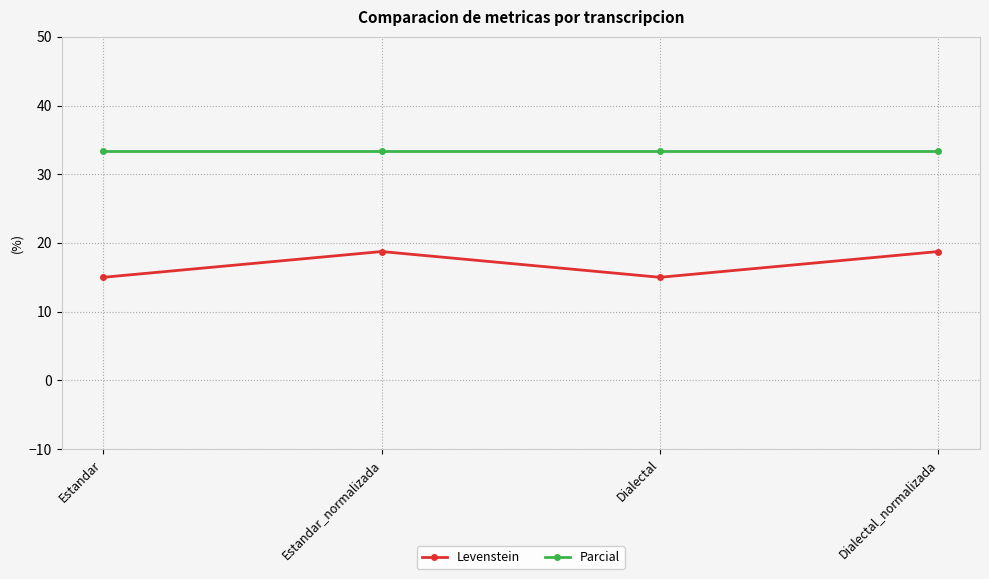

List the series in order of their overall mean, highest first.

Parcial, Levenstein